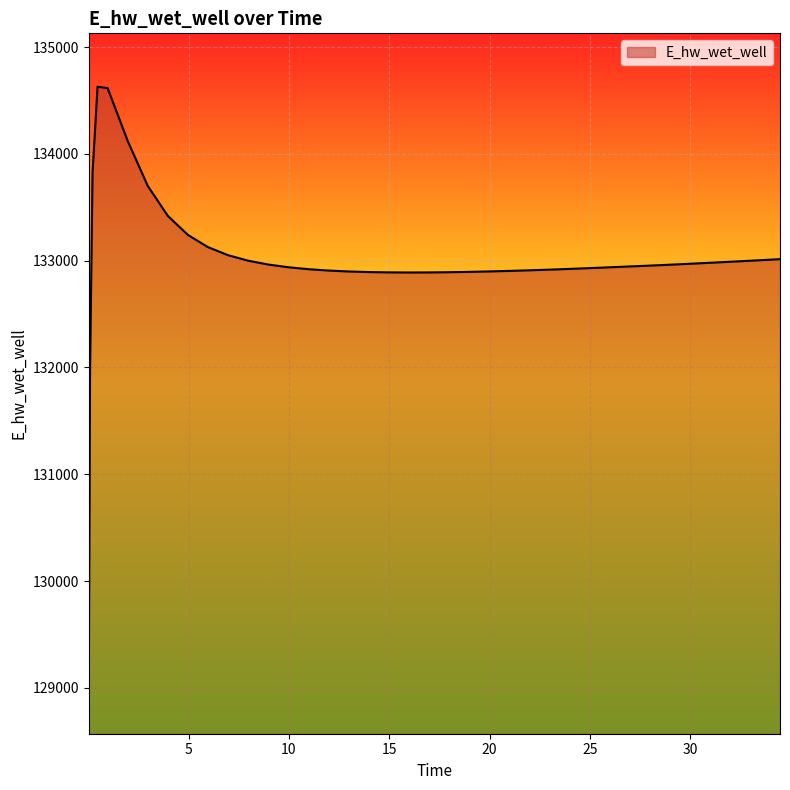

What is the difference between the maximum and minimum values?

5557.7